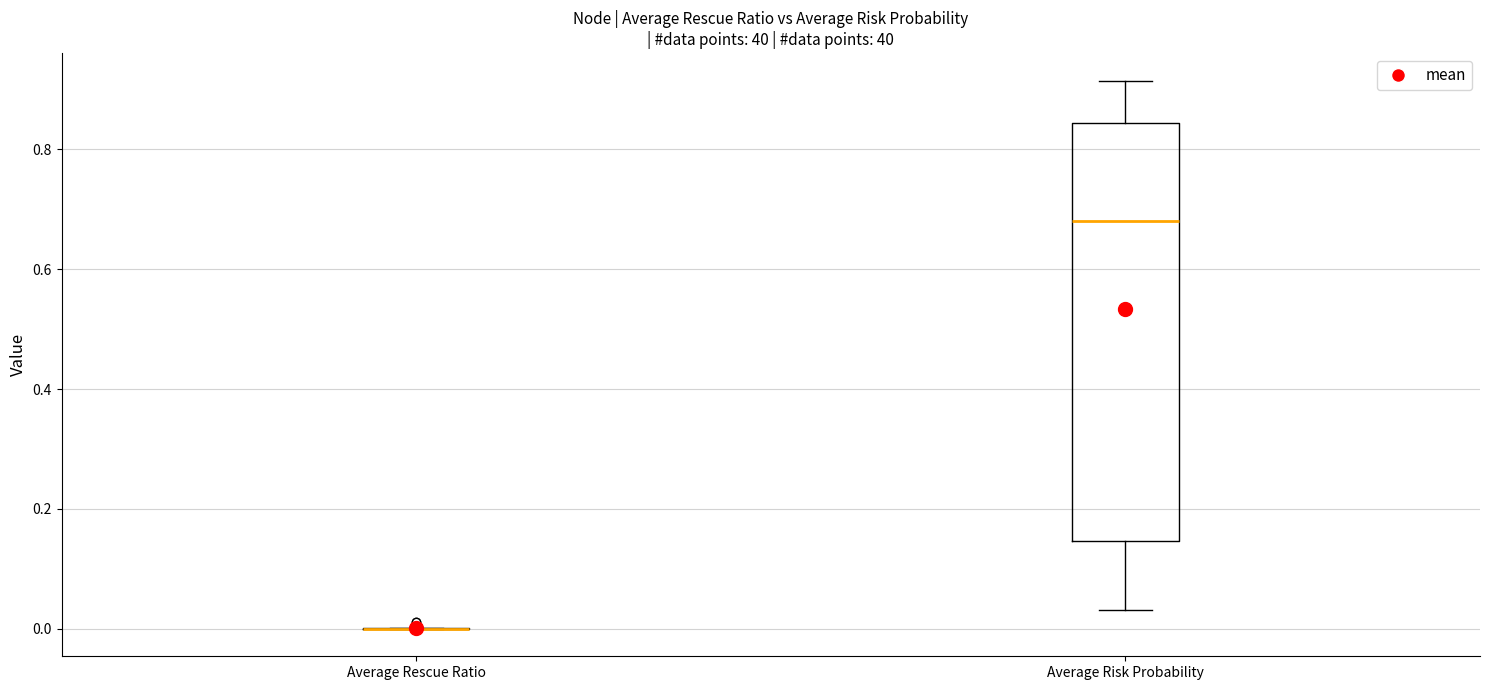

Reading left to right, read every box against the y-axis: the position of its median line, the range the box covers, and the ends of its whiskers. The values are not printed on the chart, so give them approximately, as read against the axis.

Average Rescue Ratio: box collapsed to a line at 0.00, whiskers 0.00 to 0.00
Average Risk Probability: median 0.68, box 0.14 to 0.84, whiskers 0.04 to 0.92